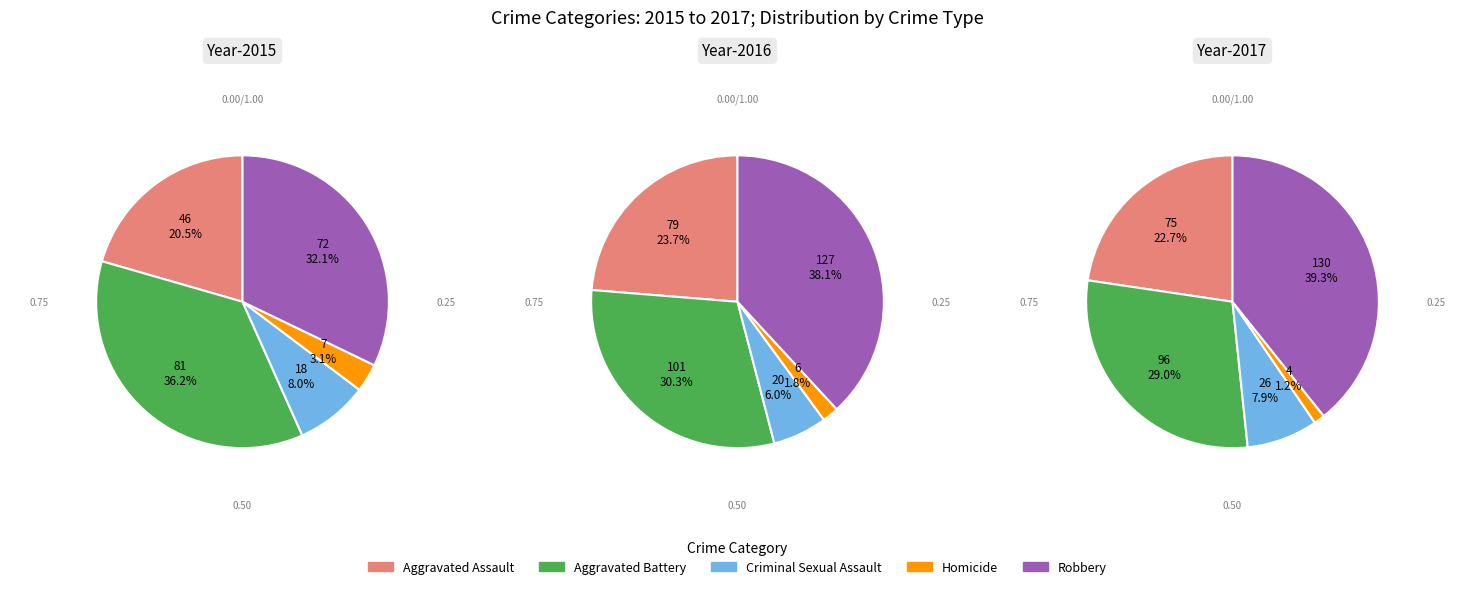

True or false: Criminal Sexual Assault accounts for 8% of the total.

True